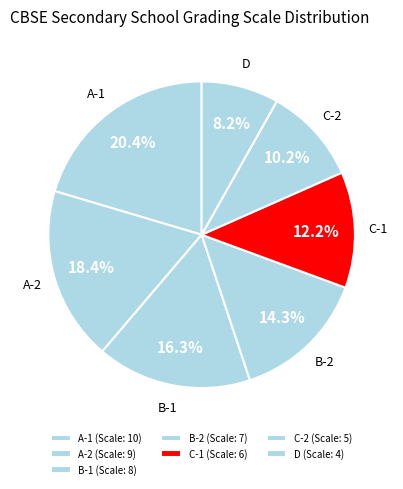

How many segments does this pie chart have?

7